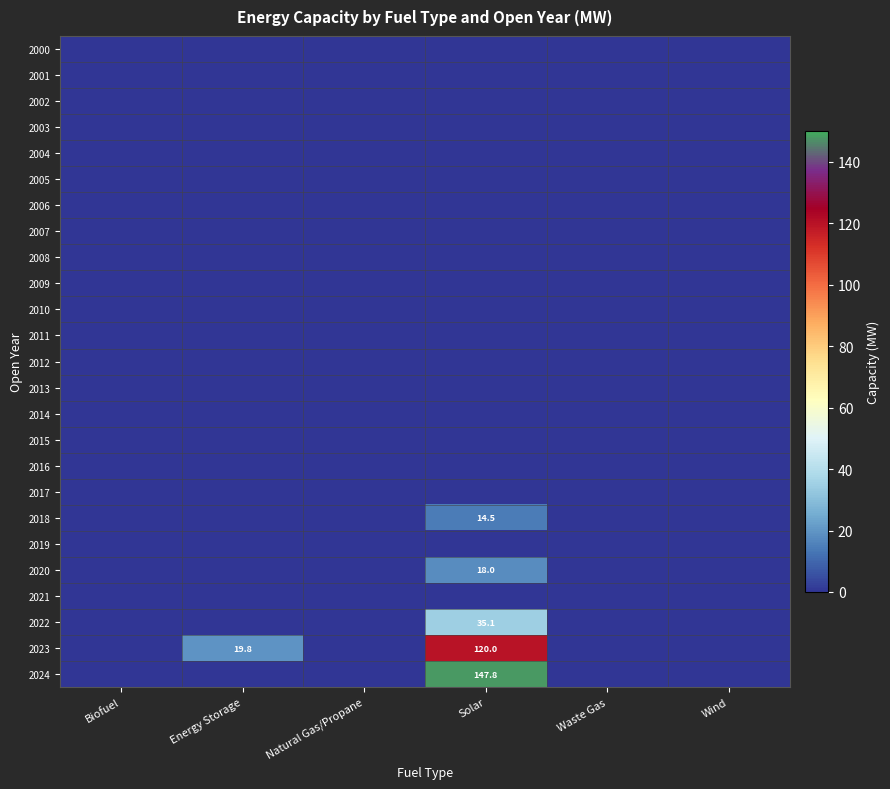

At which category is the sum across all series the highest?

Solar